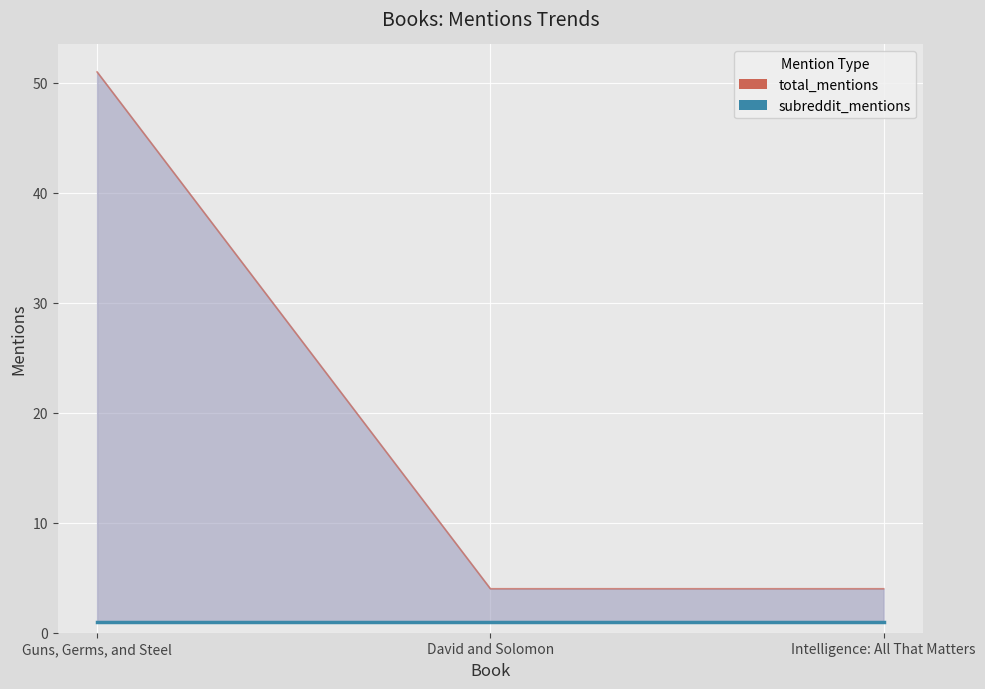

Which label corresponds to the largest value in the chart?

Guns, Germs, and Steel